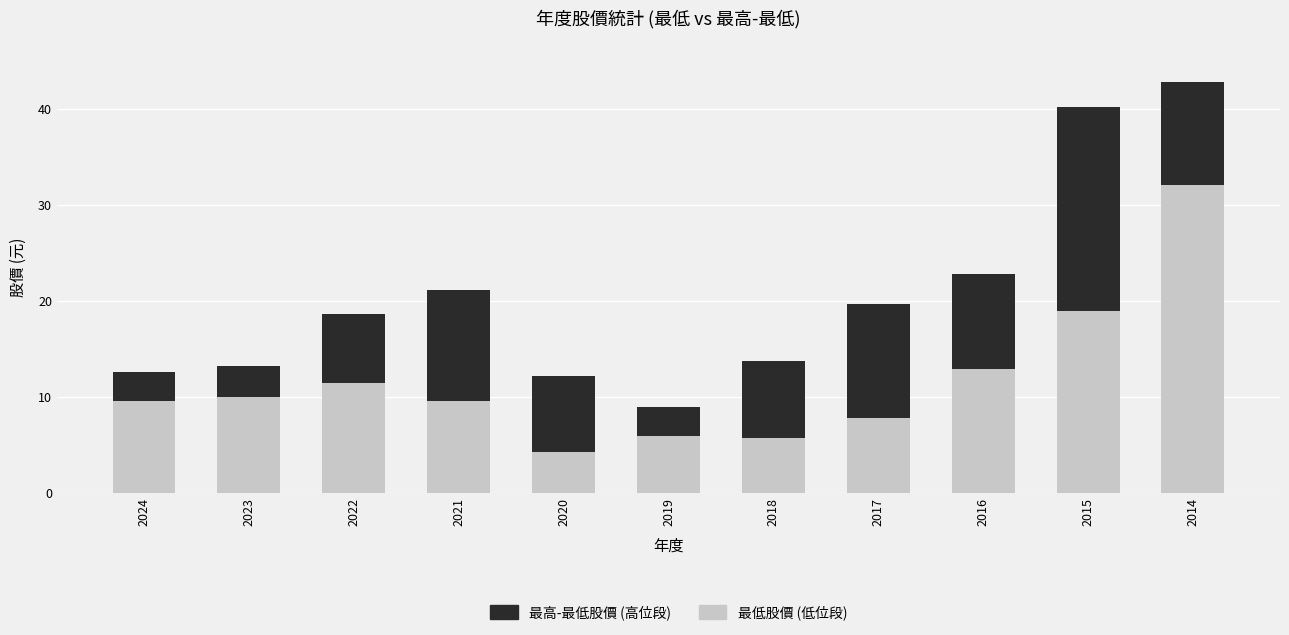

At which category is the sum across all series the highest?

2014